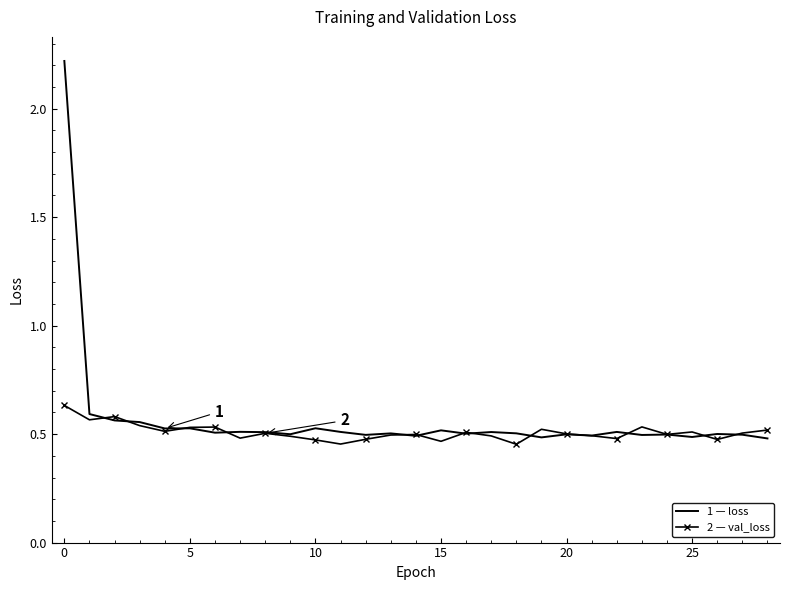

What is the greatest value displayed?

2.2